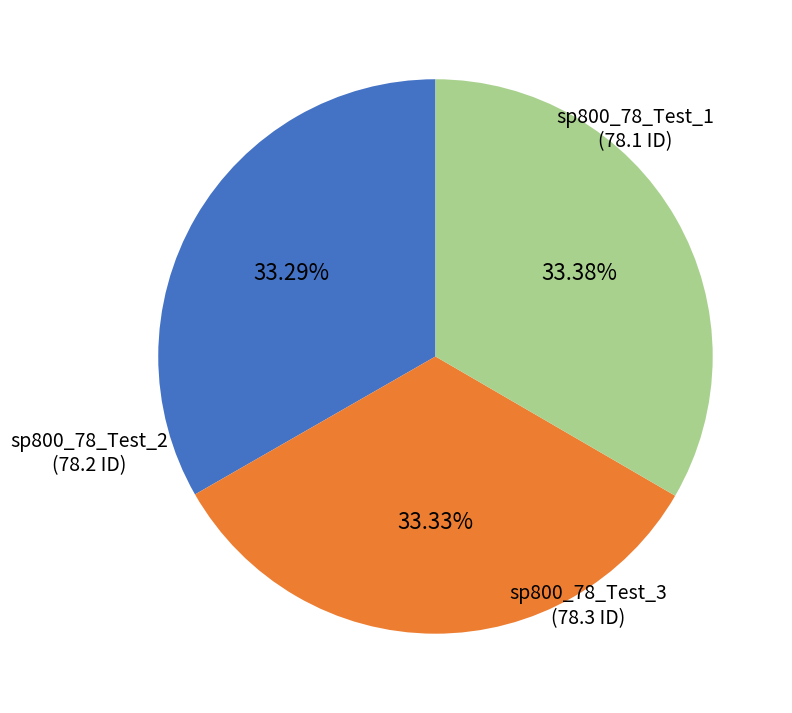

Does any single category account for the majority?

No